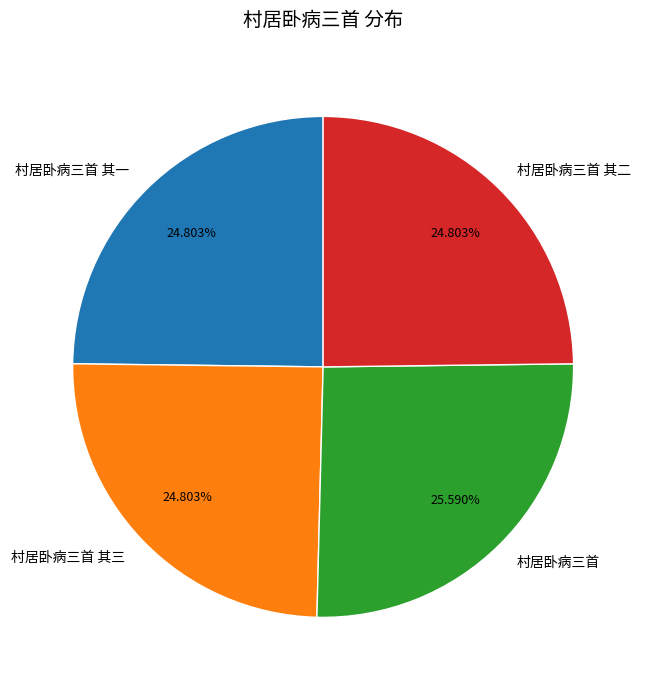

What percentage do 村居卧病三首 其一 and 村居卧病三首 together represent?

50.4%